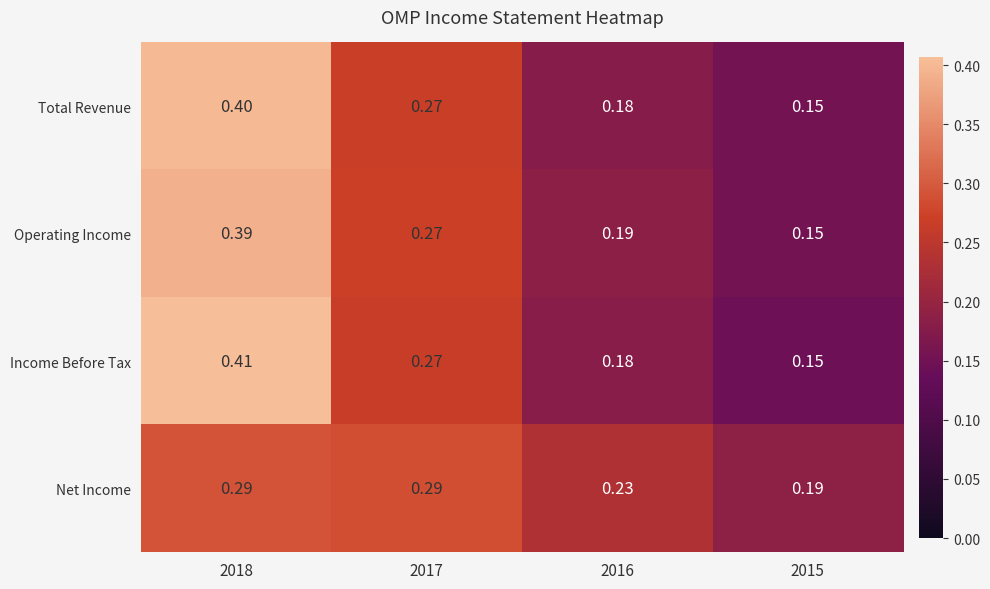

How many data points does each series have?

4